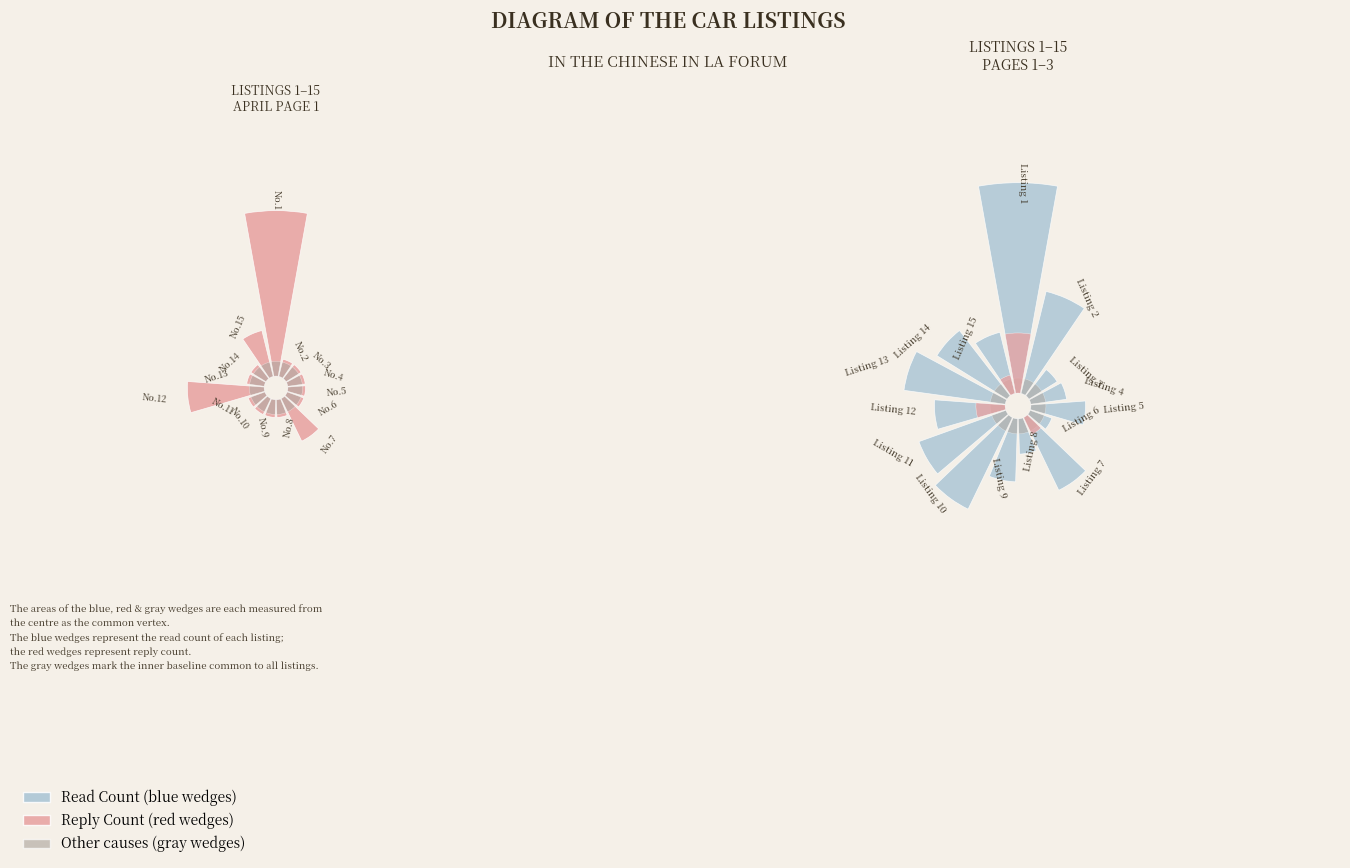

At 2, list the series in order from largest to smallest.

read_count, reply_count